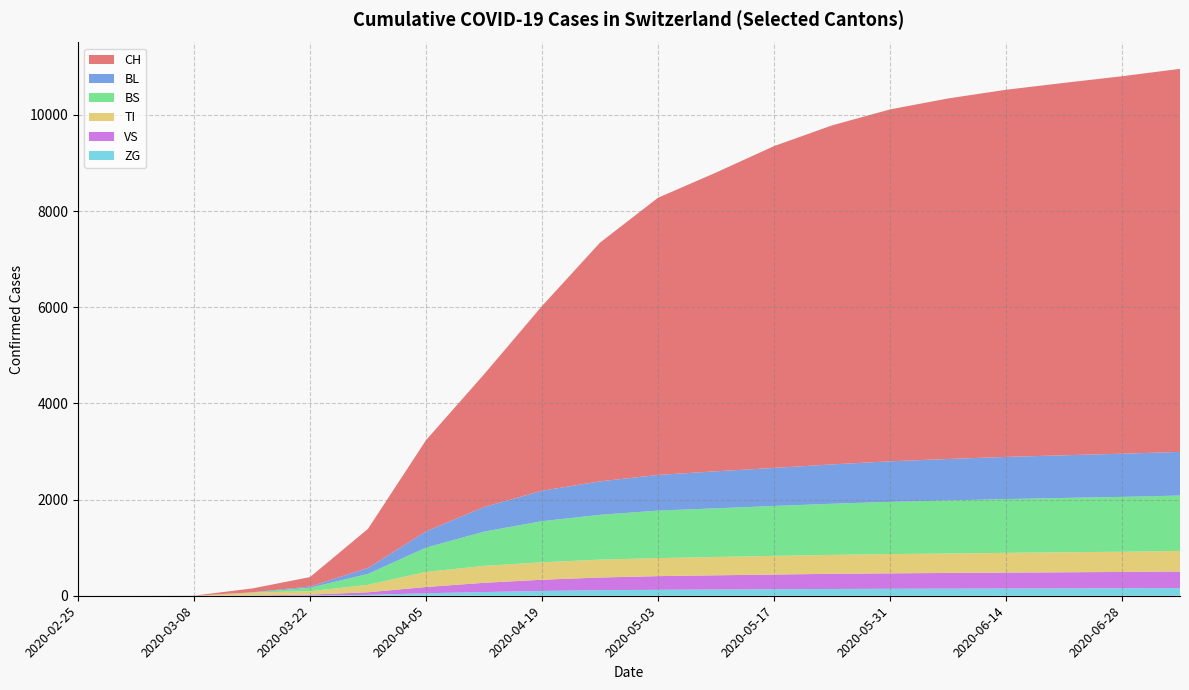

Reading left to right, what are all the values shown in this chart?

CH: 2020-02-25=0	2020-03-01=0	2020-03-08=3	2020-03-15=79	2020-03-22=196	2020-03-29=814	2020-04-05=1897	2020-04-12=2760	2020-04-19=3841	2020-04-26=4965	2020-05-03=5765	2020-05-10=6213	2020-05-17=6693	2020-05-24=7051	2020-05-31=7318	2020-06-07=7498	2020-06-14=7636	2020-06-21=7745	2020-06-28=7850	2020-07-05=7967
BL: 2020-02-25=0	2020-03-01=0	2020-03-08=0	2020-03-15=5	2020-03-22=25	2020-03-29=123	2020-04-05=338	2020-04-12=511	2020-04-19=633	2020-04-26=696	2020-05-03=741	2020-05-10=770	2020-05-17=791	2020-05-24=818	2020-05-31=843	2020-06-07=862	2020-06-14=877	2020-06-21=887	2020-06-28=898	2020-07-05=907
BS: 2020-02-25=0	2020-03-01=0	2020-03-08=0	2020-03-15=0	2020-03-22=73	2020-03-29=228	2020-04-05=505	2020-04-12=712	2020-04-19=855	2020-04-26=932	2020-05-03=988	2020-05-10=1012	2020-05-17=1038	2020-05-24=1063	2020-05-31=1087	2020-06-07=1103	2020-06-14=1118	2020-06-21=1130	2020-06-28=1141	2020-07-05=1153
TI: 2020-02-25=0	2020-03-01=0	2020-03-08=0	2020-03-15=61	2020-03-22=70	2020-03-29=155	2020-04-05=314	2020-04-12=352	2020-04-19=363	2020-04-26=372	2020-05-03=375	2020-05-10=381	2020-05-17=388	2020-05-24=394	2020-05-31=400	2020-06-07=405	2020-06-14=411	2020-06-21=416	2020-06-28=420	2020-07-05=428
VS: 2020-02-25=0	2020-03-01=0	2020-03-08=0	2020-03-15=6	2020-03-22=19	2020-03-29=54	2020-04-05=130	2020-04-12=192	2020-04-19=233	2020-04-26=264	2020-05-03=284	2020-05-10=295	2020-05-17=305	2020-05-24=315	2020-05-31=321	2020-06-07=326	2020-06-14=330	2020-06-21=334	2020-06-28=338	2020-07-05=343
ZG: 2020-02-25=0	2020-03-01=0	2020-03-08=0	2020-03-15=0	2020-03-22=5	2020-03-29=18	2020-04-05=52	2020-04-12=77	2020-04-19=100	2020-04-26=115	2020-05-03=124	2020-05-10=130	2020-05-17=136	2020-05-24=141	2020-05-31=145	2020-06-07=148	2020-06-14=151	2020-06-21=154	2020-06-28=157	2020-07-05=160